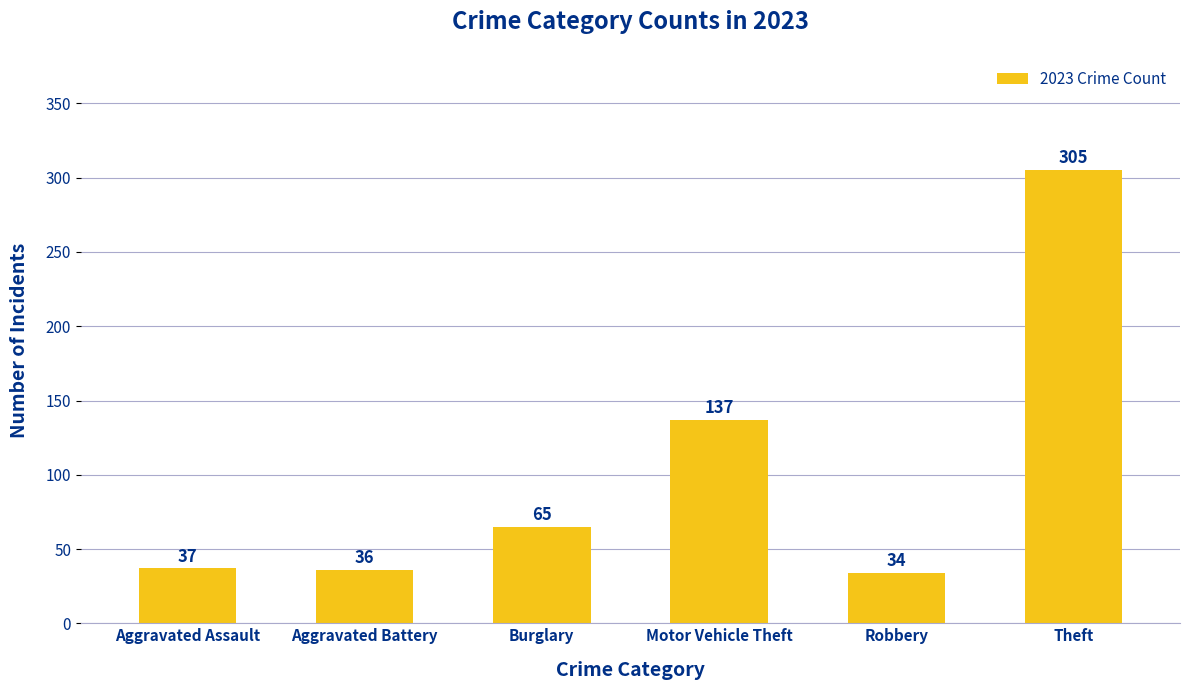

Rank the categories by value from lowest to highest.

Robbery, Aggravated Battery, Aggravated Assault, Burglary, Motor Vehicle Theft, Theft